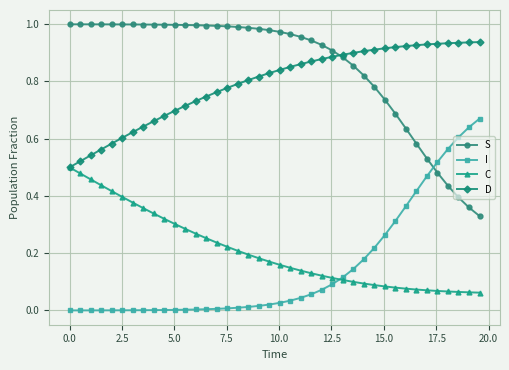

What are all the series names shown in the legend?

S, I, C, D